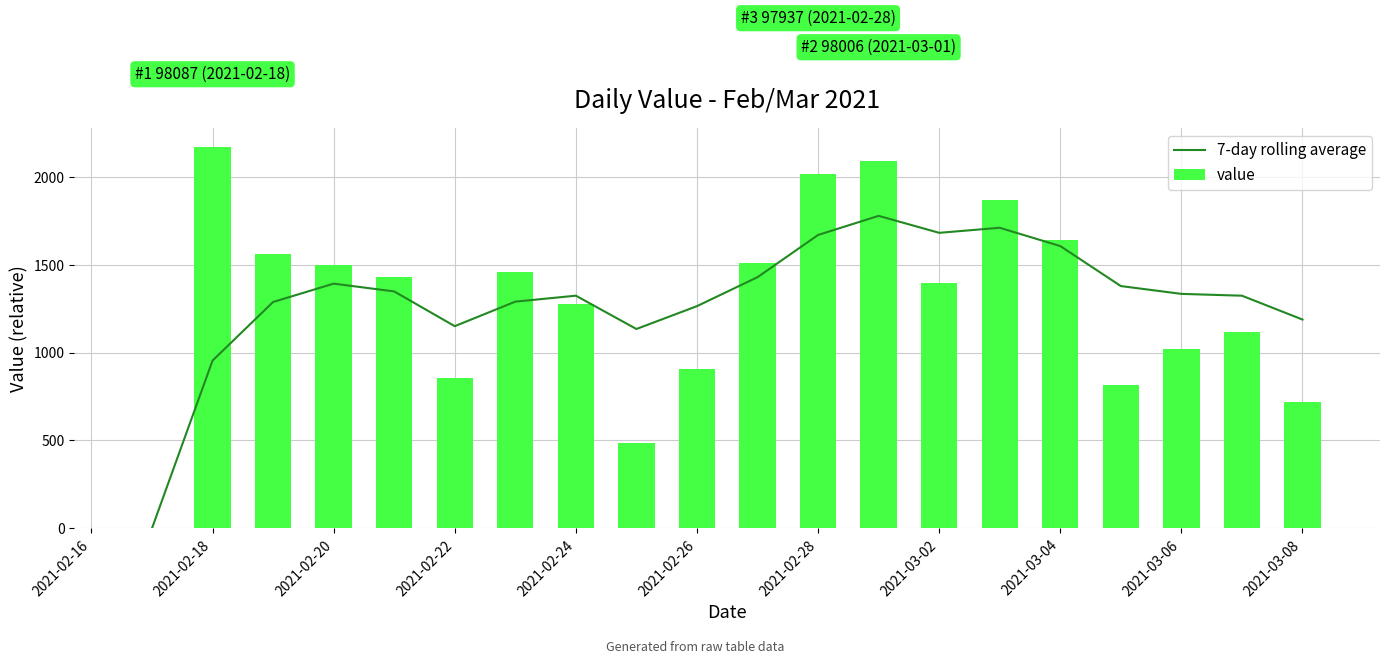

Which category has the highest value in the value series?

2021-02-18